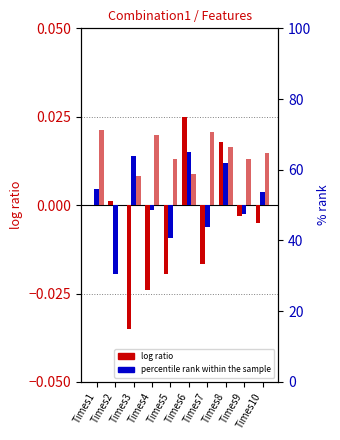

Which category has the lowest value in the F1 (log ratio) series?

Times3